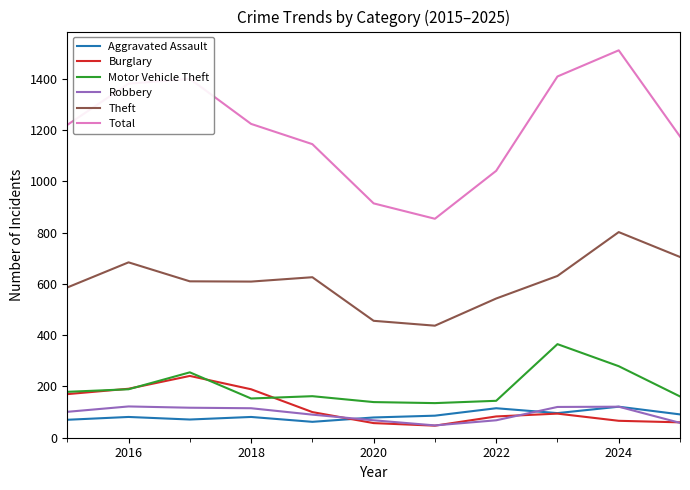

What is the greatest value displayed?

1511